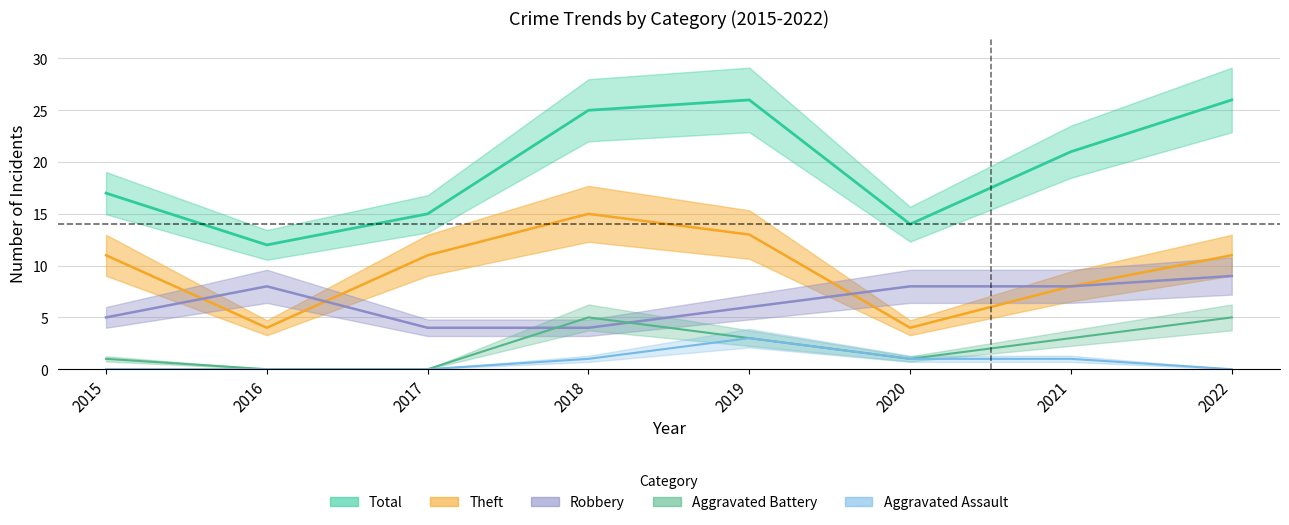

At which label does Aggravated Assault first exceed 1?

2019